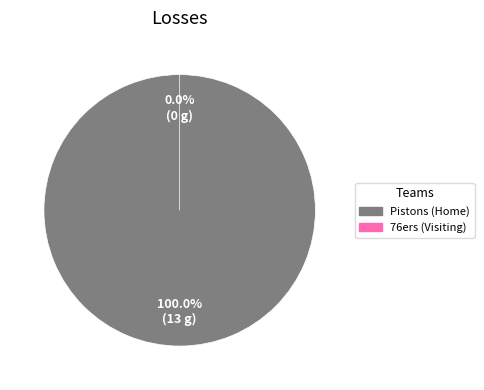

To the nearest percent, what is the average slice percentage?

50%